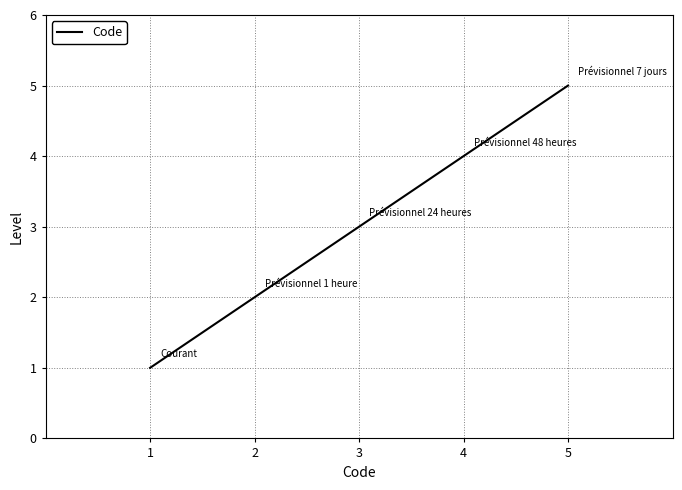

How many distinct data groups are displayed?

1